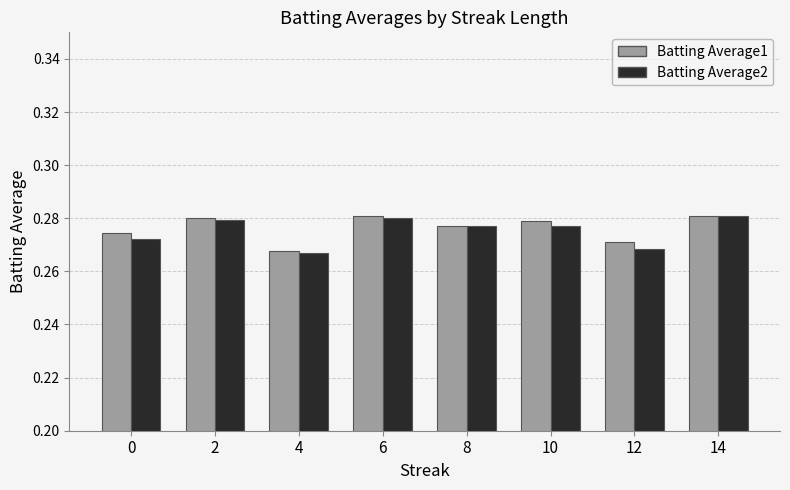

At which label does Batting Average1 reach its minimum?

4